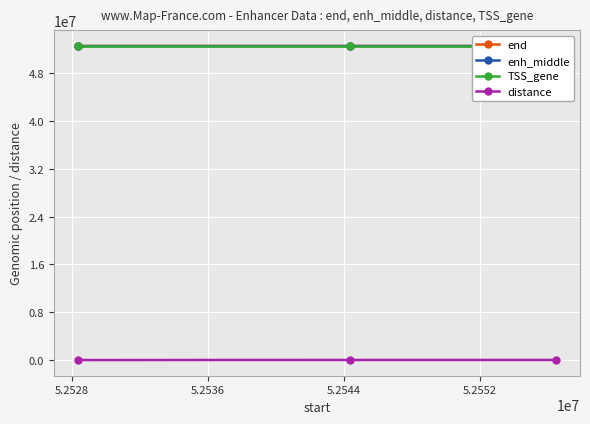

What is the minimum value for end?

52566288